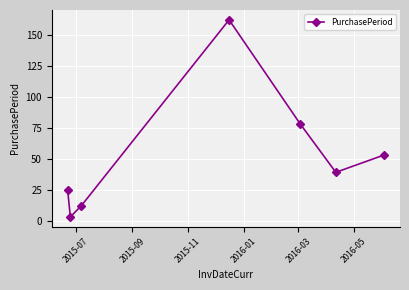

What is the maximum value shown in the chart?

162